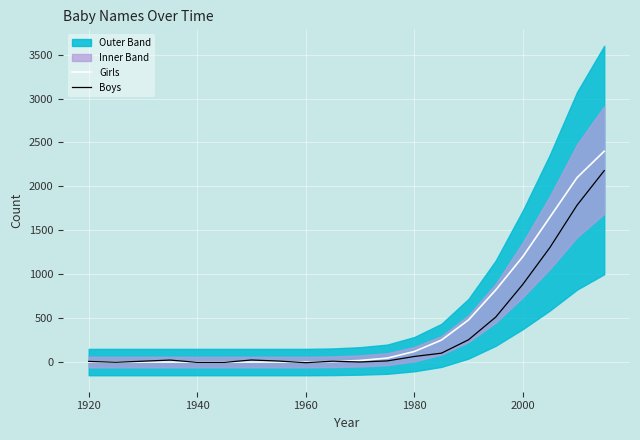

Is it true that Boys equals -7.0 at 1960?

True